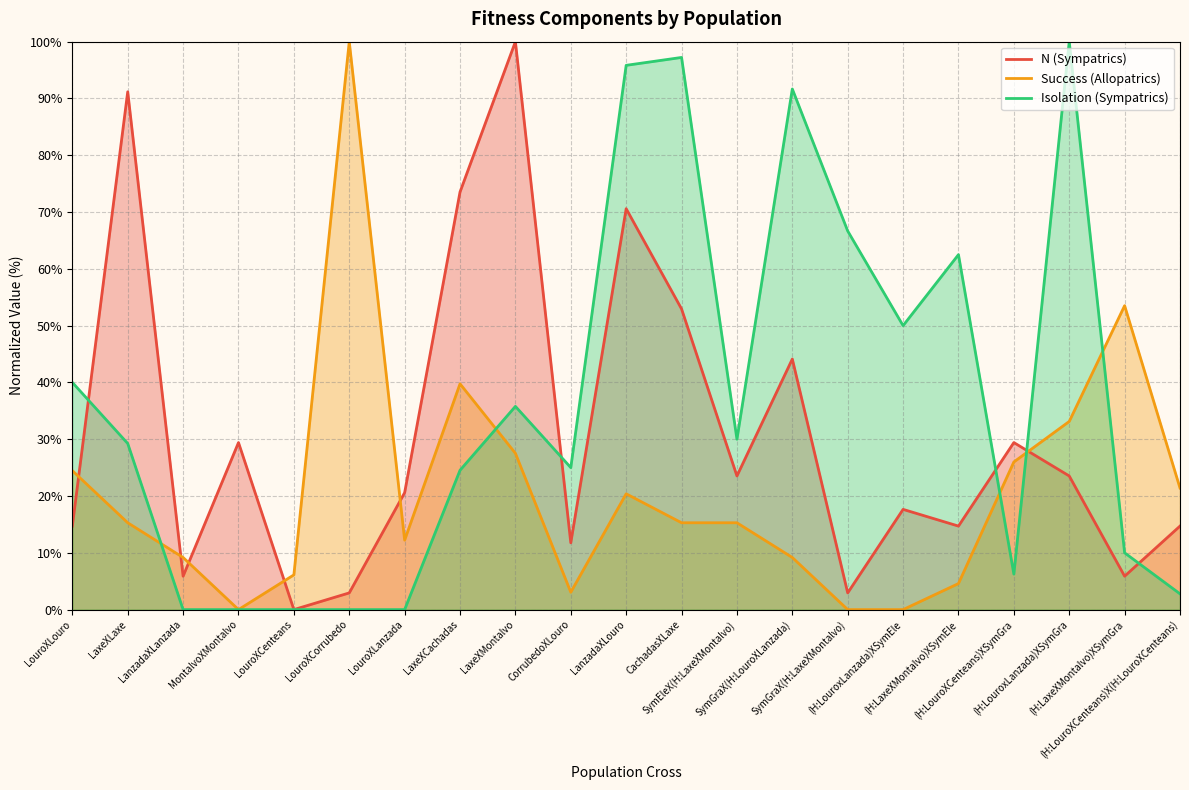

What is the label of the 3rd point from the right?

(H:LouroxLanzada)XSymGra